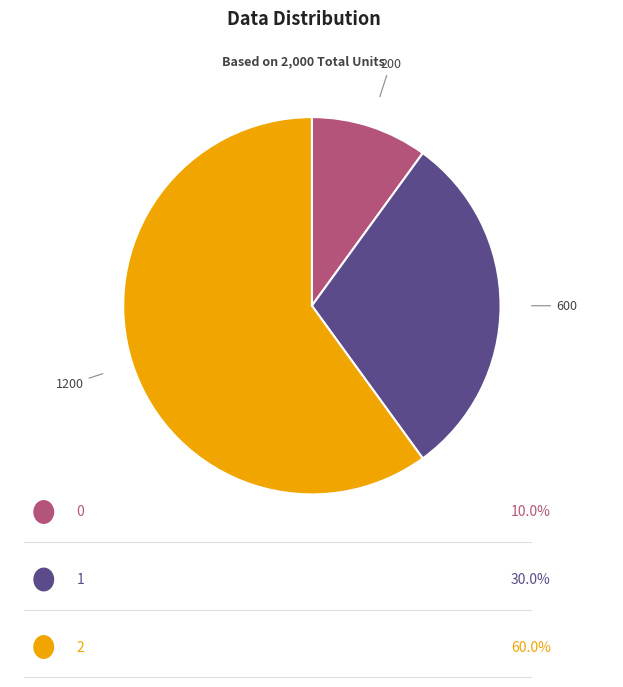

Does any single category account for the majority?

Yes